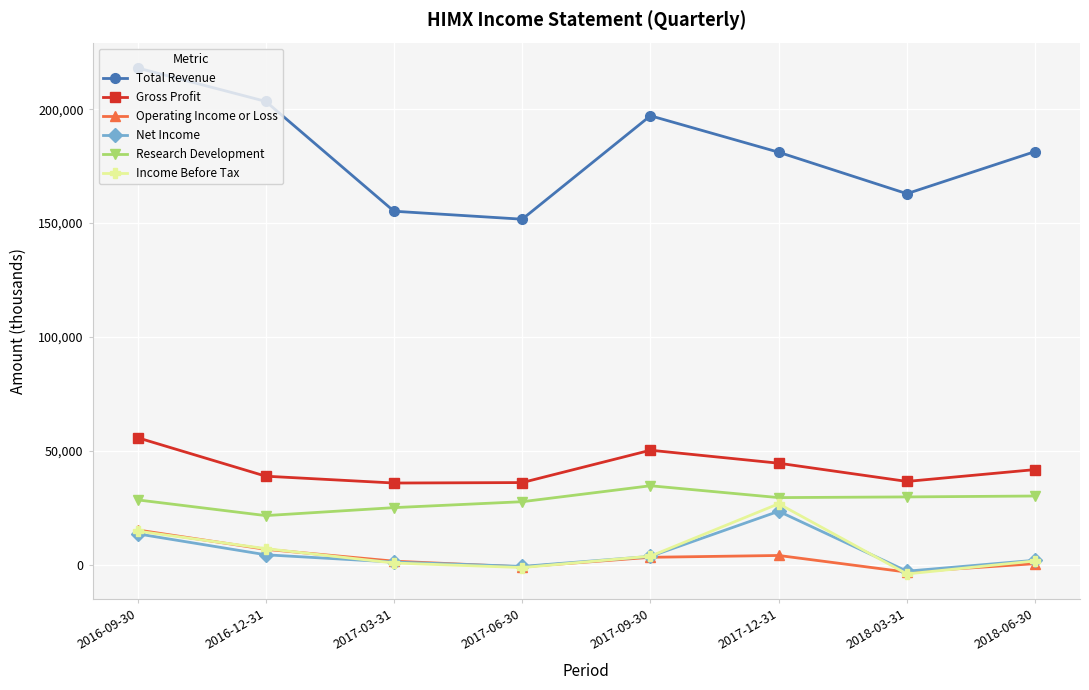

What are all the series names shown in the legend?

Total Revenue, Gross Profit, Operating Income or Loss, Net Income, Research Development, Income Before Tax